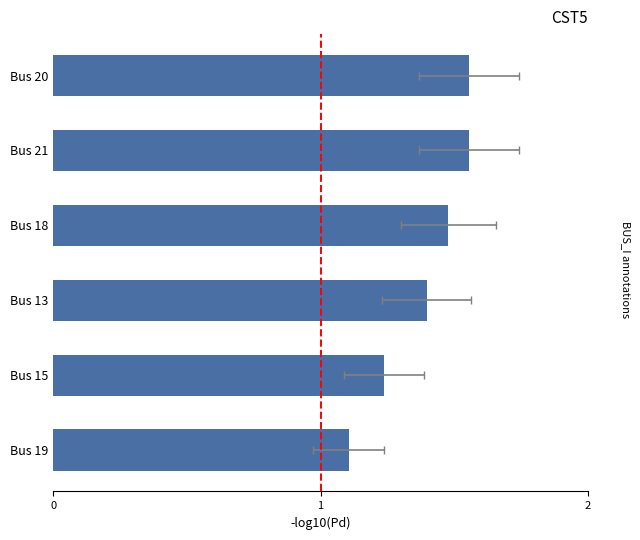

What is the difference between the second highest and second lowest values?

0.3